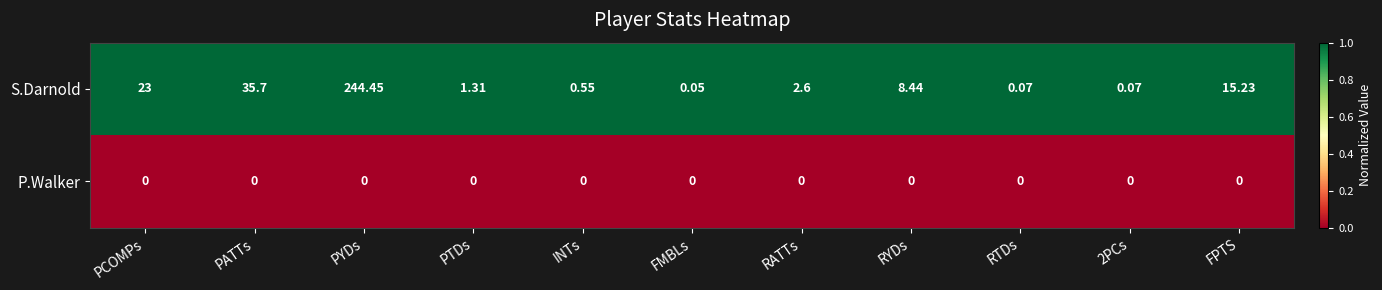

Which series has the largest range (max minus min)?

S.Darnold